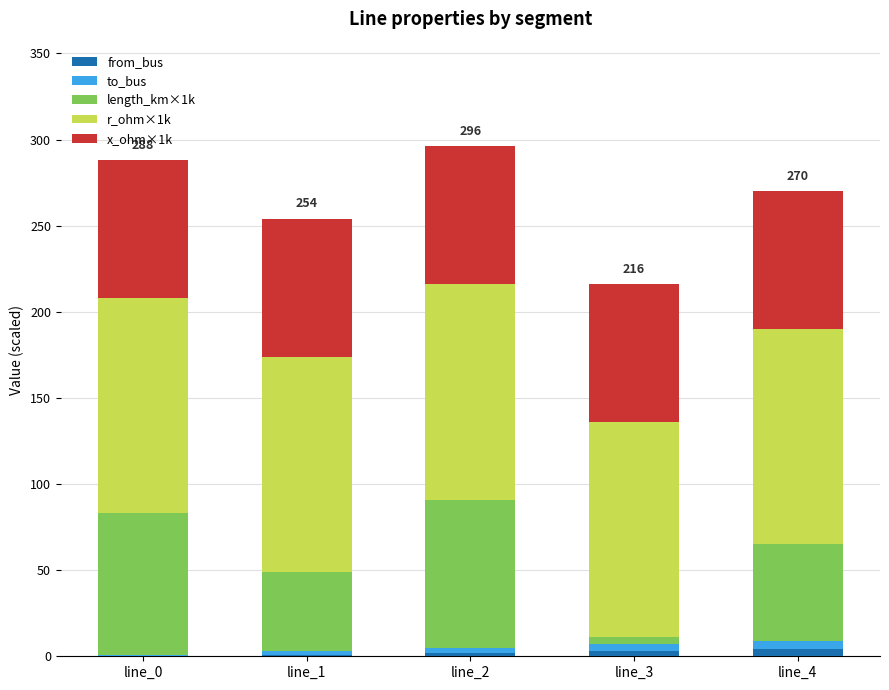

What is the sum of all from_bus values?

10